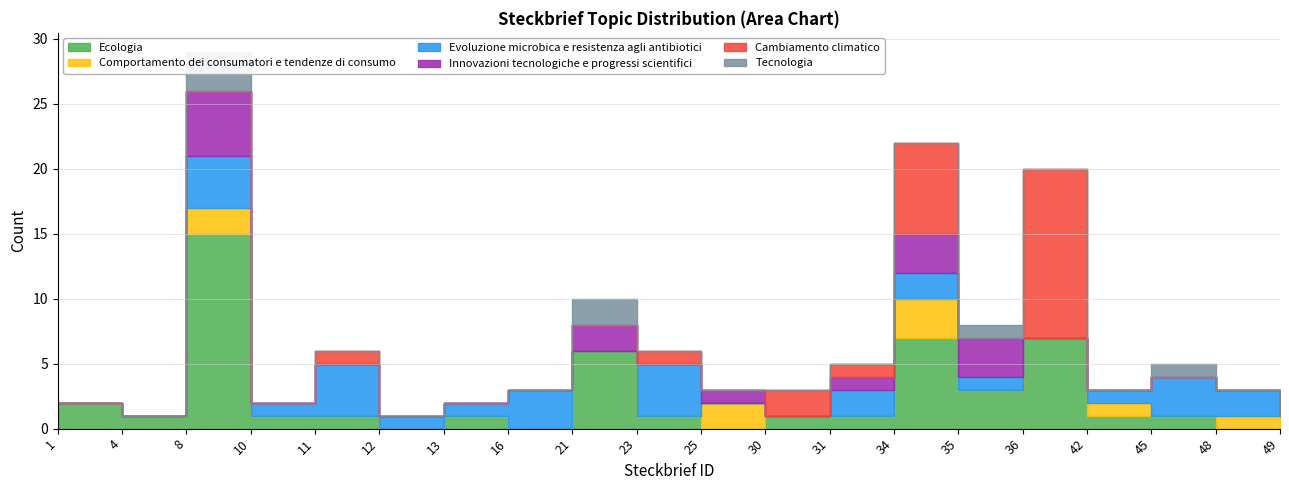

Between 10 and 23, which series saw the biggest shift?

Evoluzione microbica e resistenza agli antibiotici